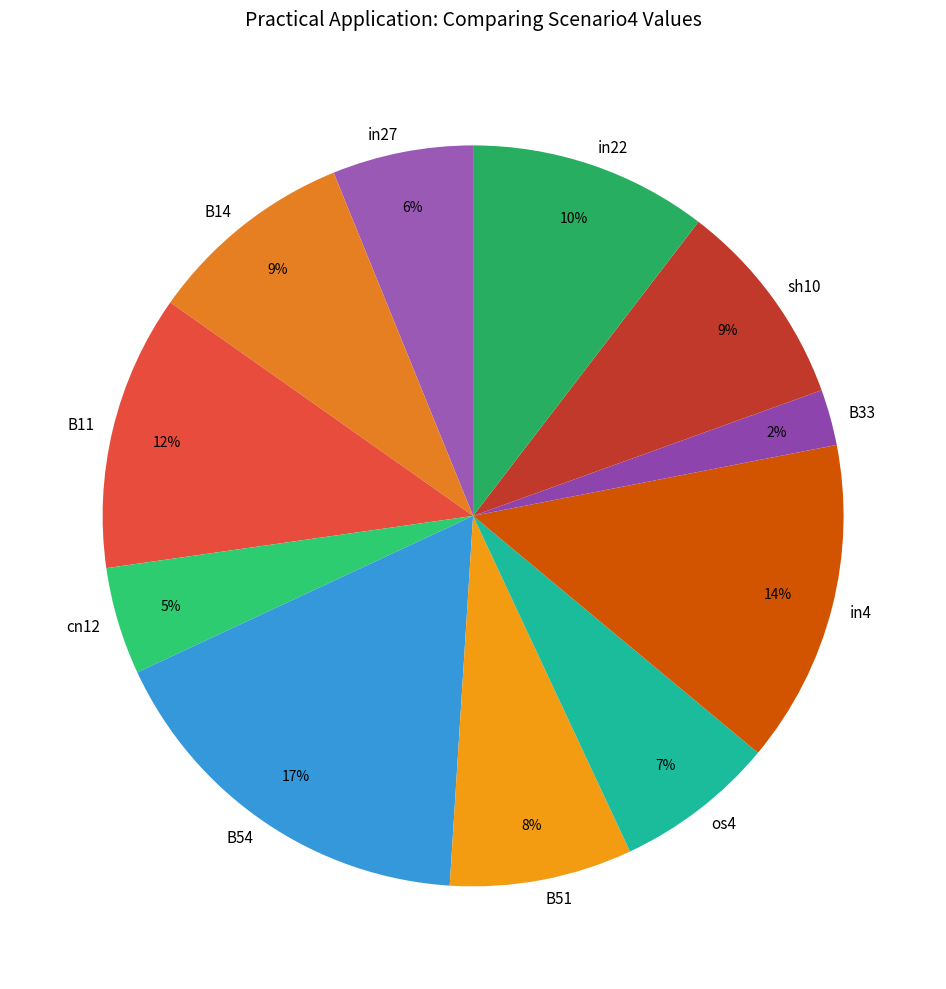

To the nearest percent, what is the difference between the B11 and sh10 slice percentages?

3%